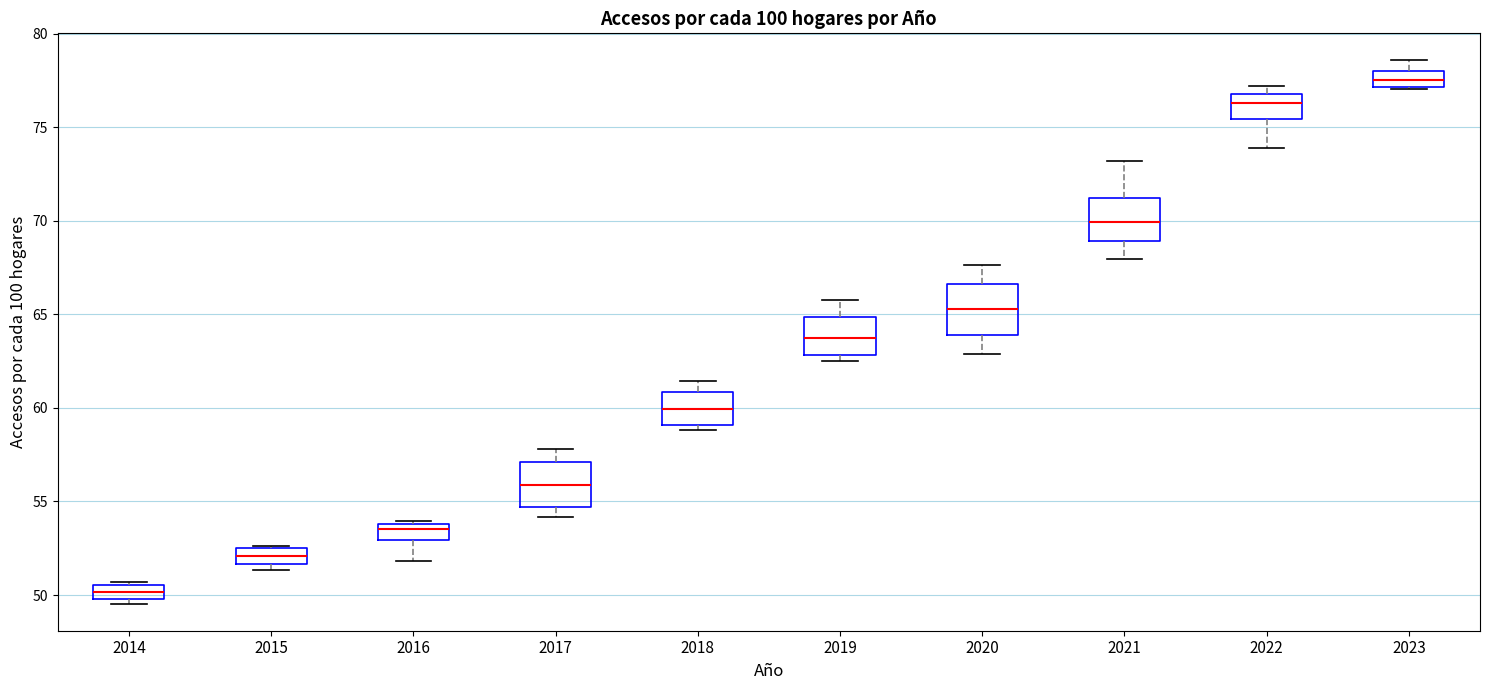

Which box has the lowest median line?

2014